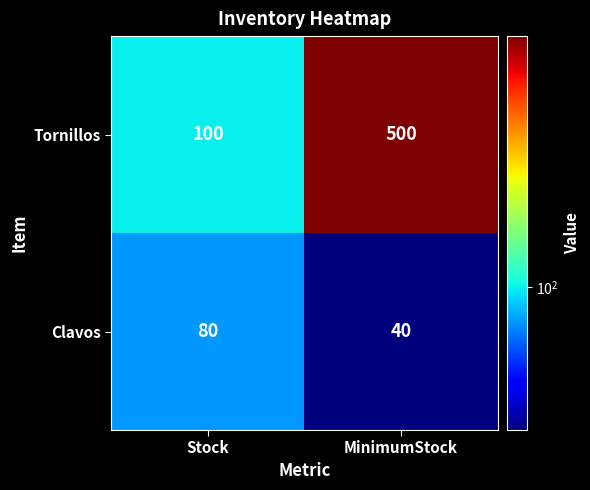

What is the average value of the Tornillos series?

300